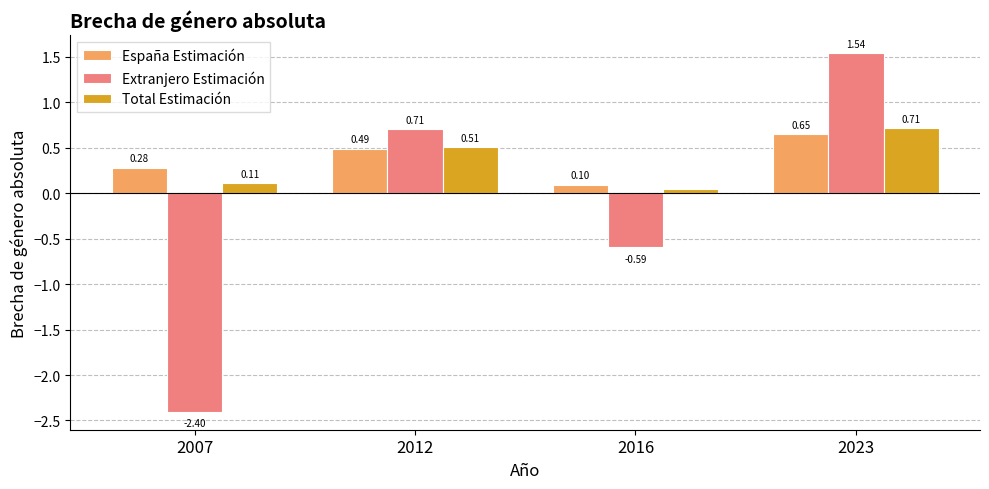

Read the España Estimación value at 2016.

0.1